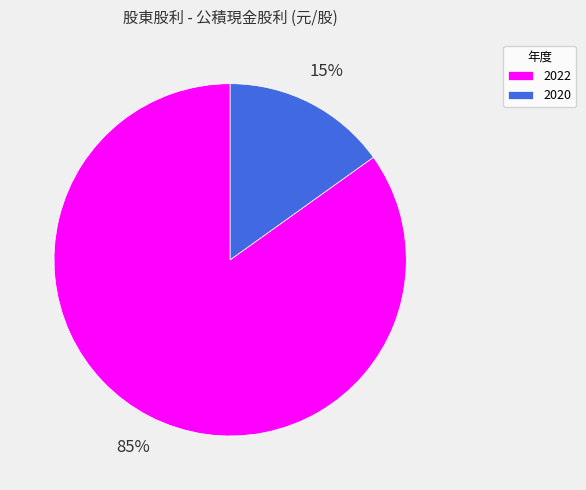

Rank the categories by value from lowest to highest.

2020, 2022